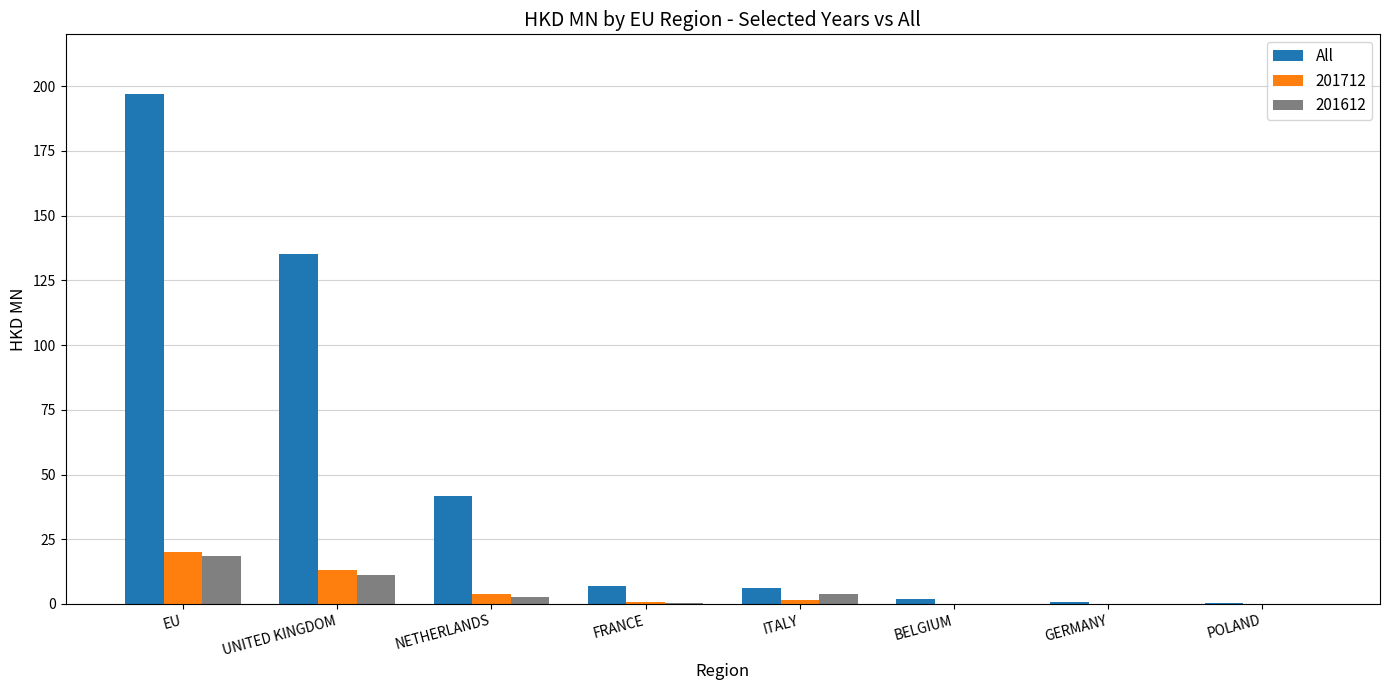

How many categories are shown in the chart?

8